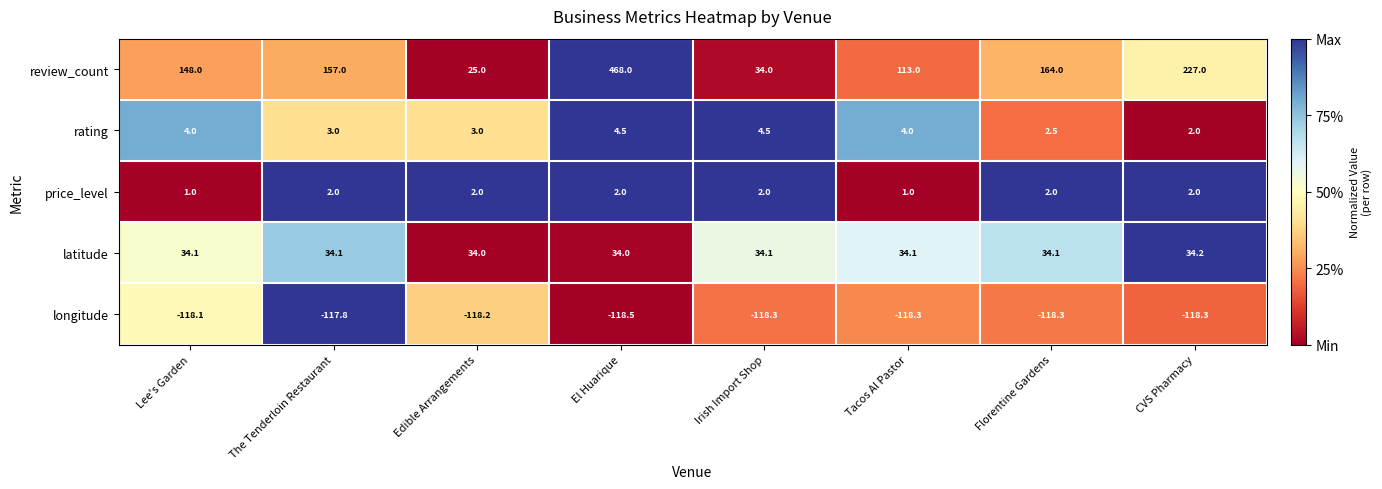

Which label corresponds to the largest value in the chart?

El Huarique